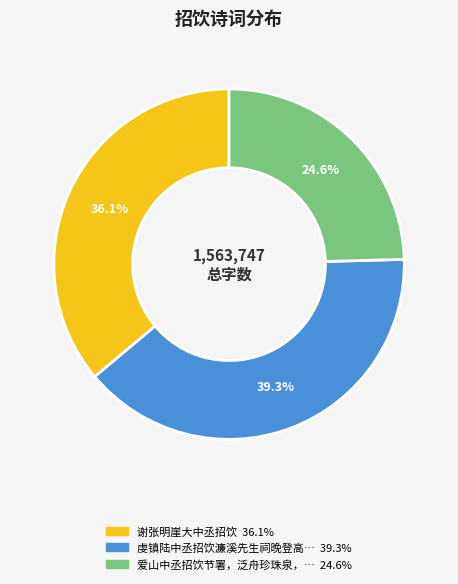

How many slices are in this pie chart?

3